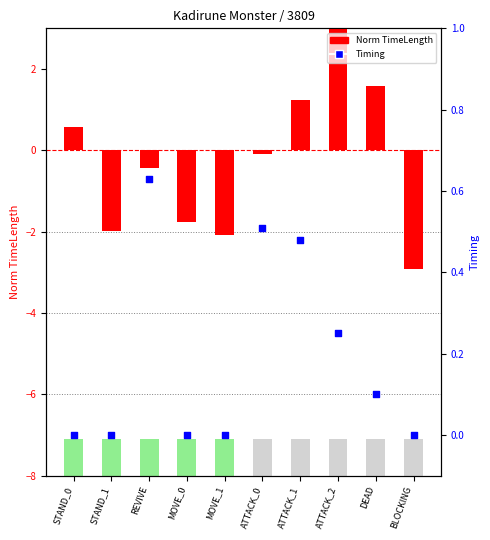

Which series reaches the maximum Y coordinate?

Norm TimeLength